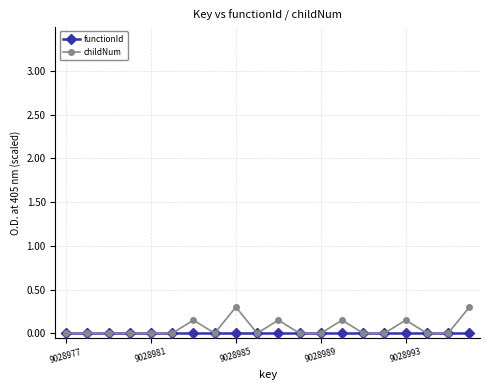

What is the maximum value for childNum?

0.3